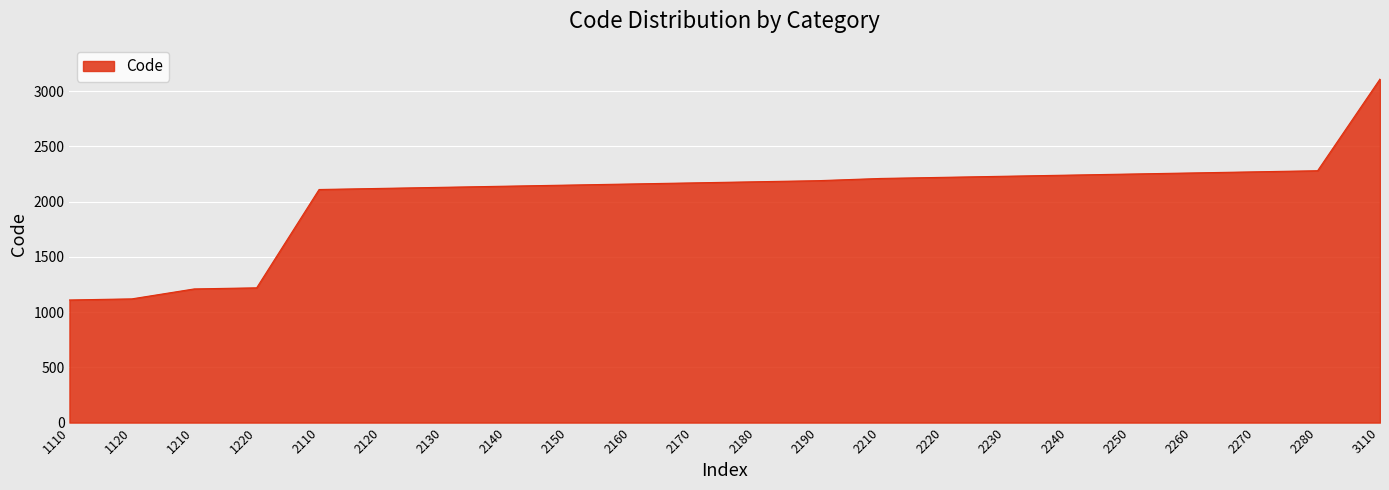

Which label corresponds to the largest value in the chart?

3110